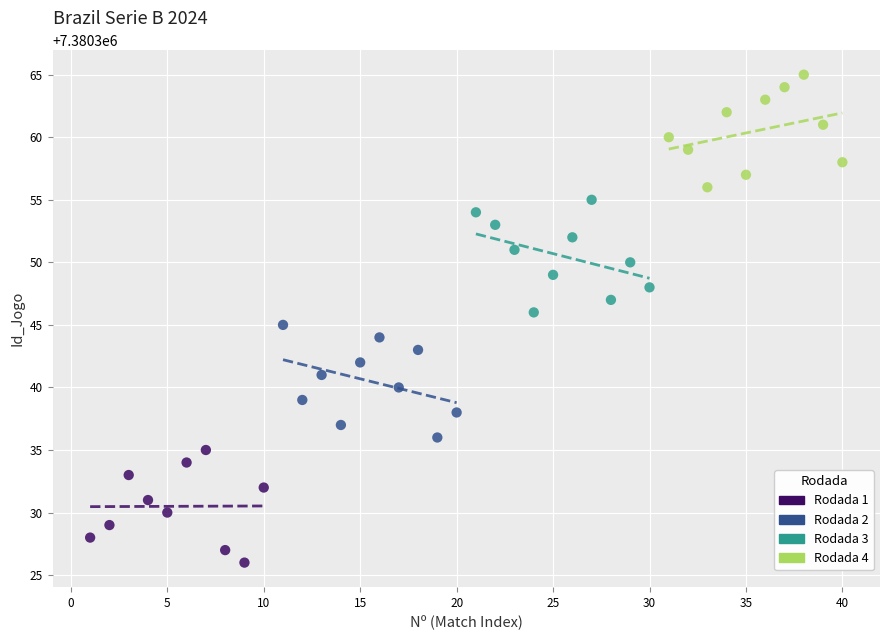

Which series contains the lowest Y value?

Rodada 1